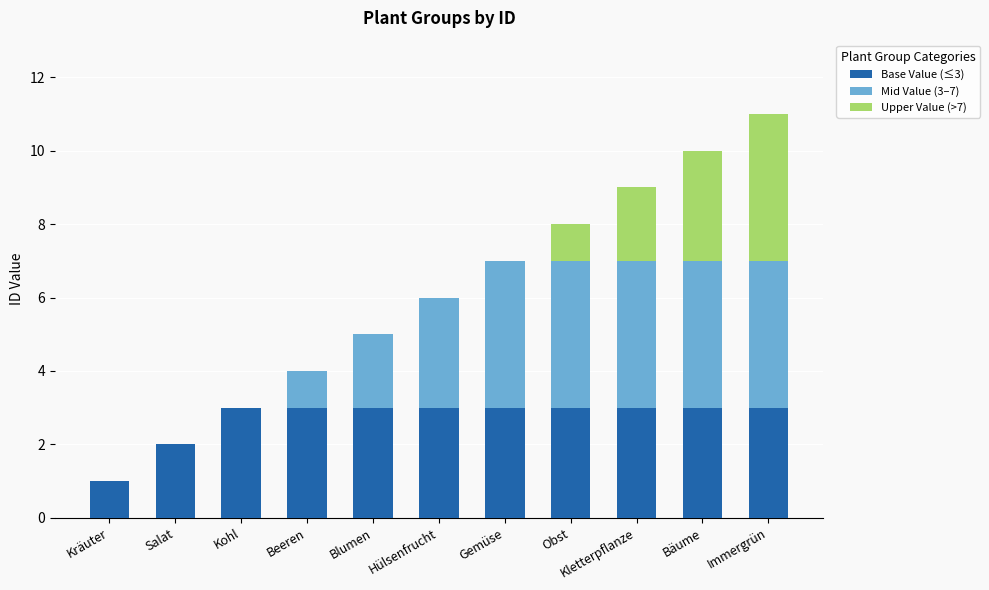

At which category is the sum across all series the highest?

Immergrün